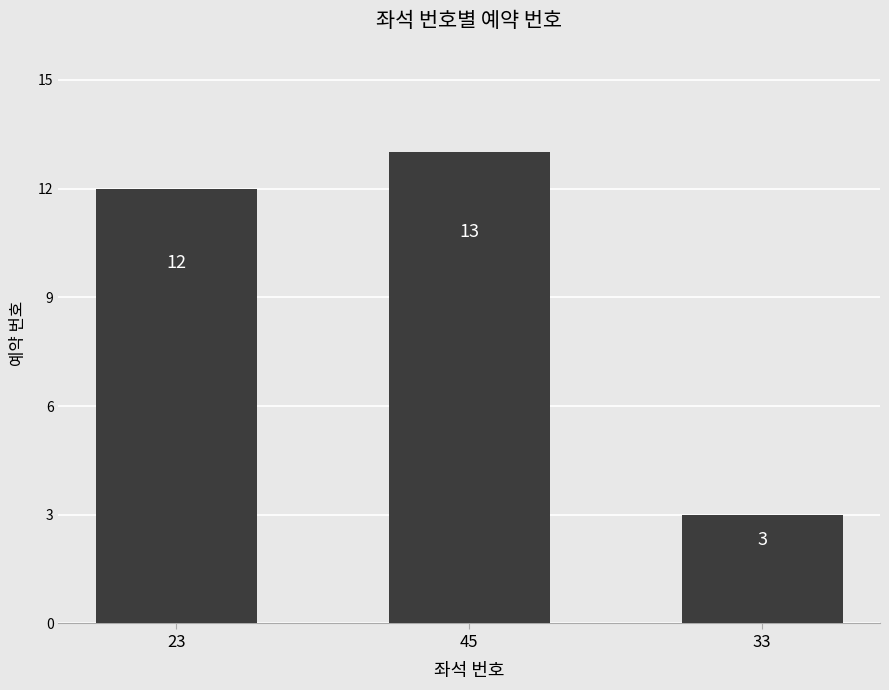

What is the maximum value shown in the chart?

13